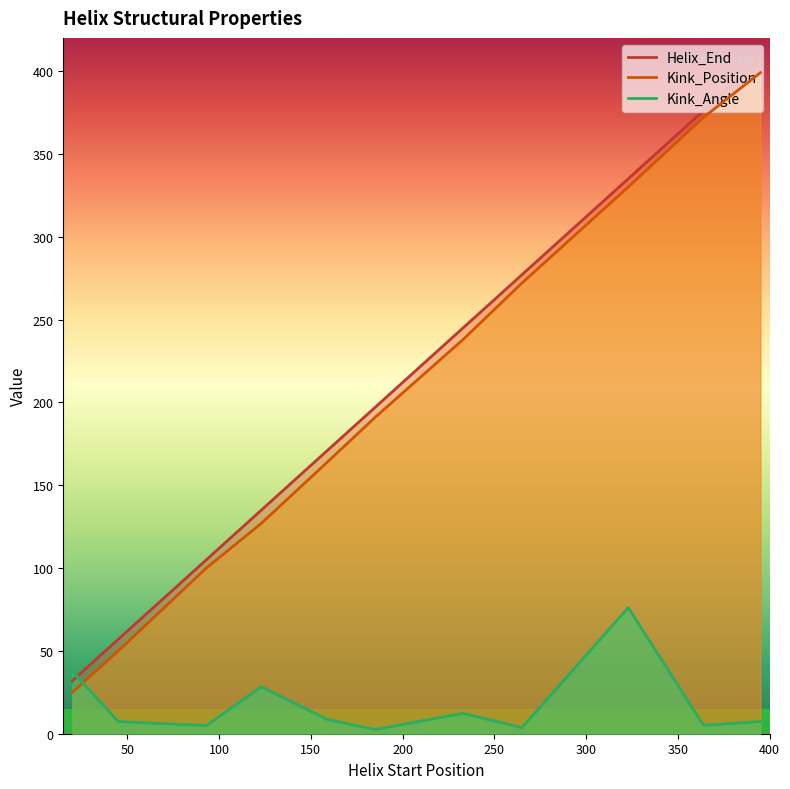

Rank the series by their maximum value, from lowest to highest.

Kink_Angle, Kink_Position, Helix_End